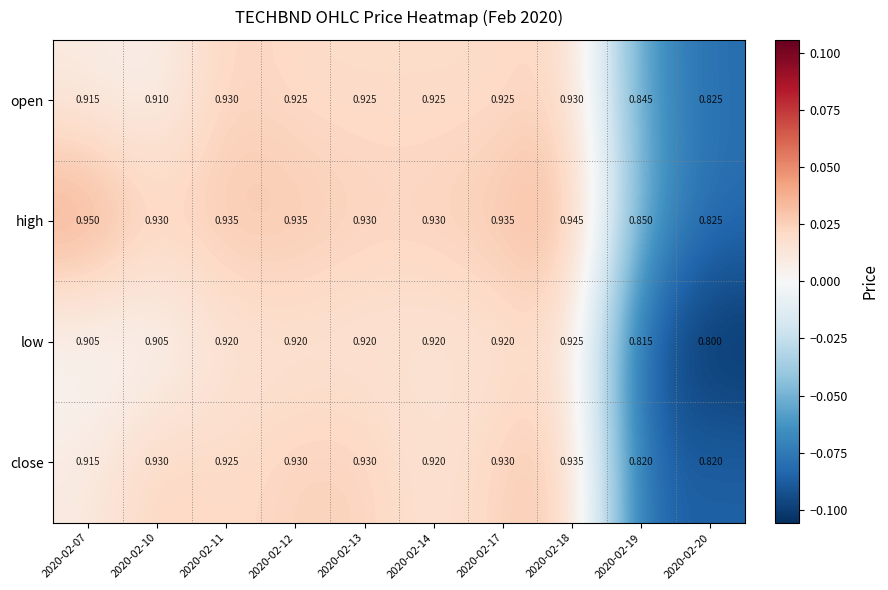

Rank the series by their maximum value, from highest to lowest.

high, close, open, low